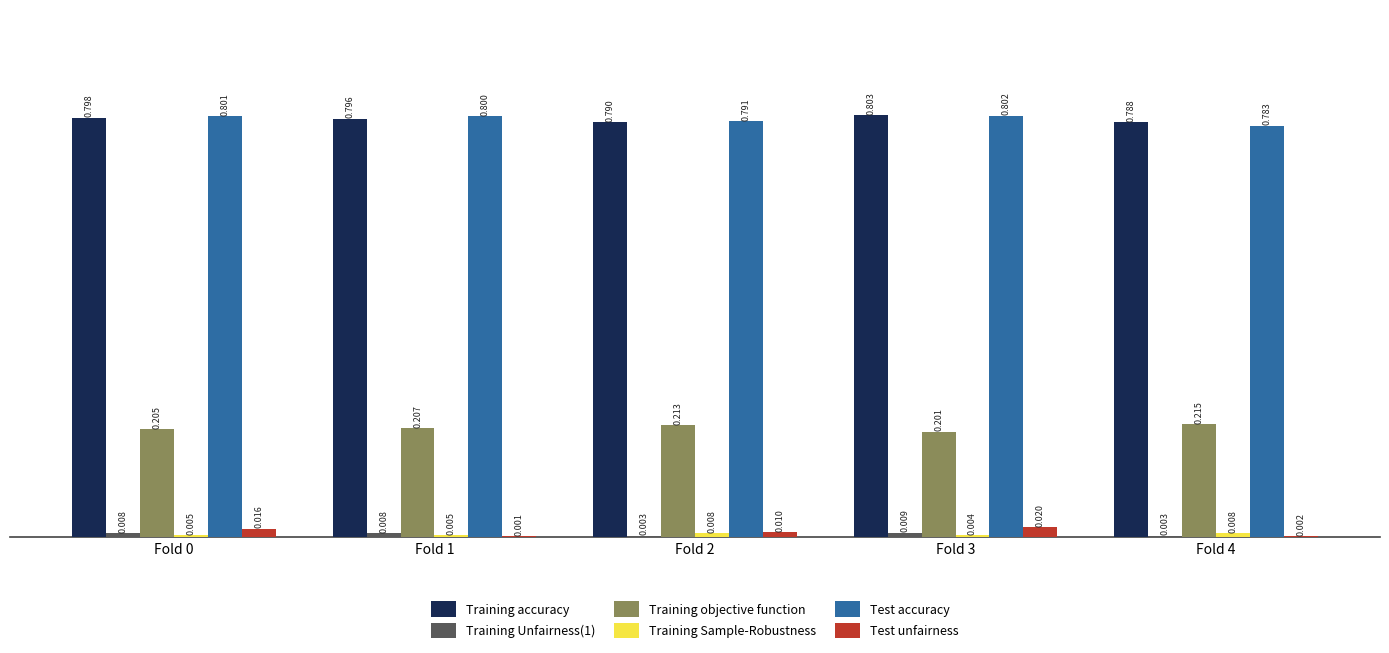

How many groups of bars are there?

5